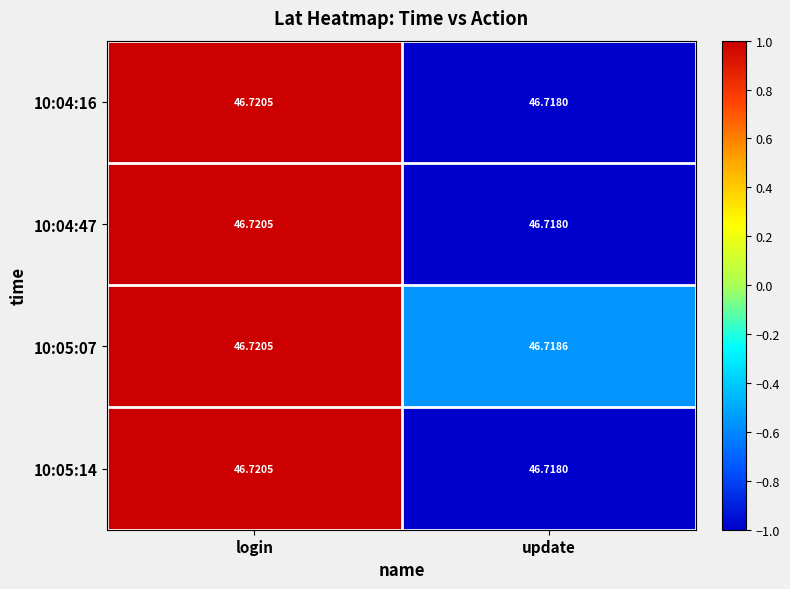

Which label corresponds to the smallest value in the chart?

update